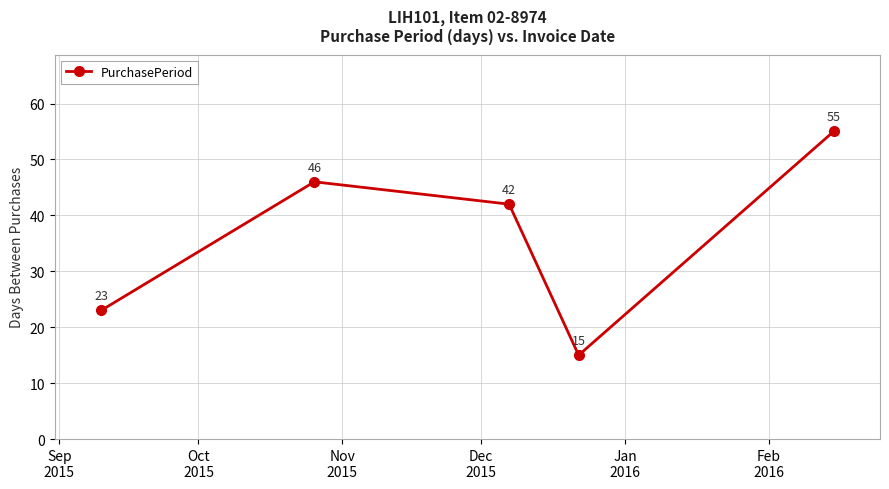

What is the difference between the second highest and minimum values?

31